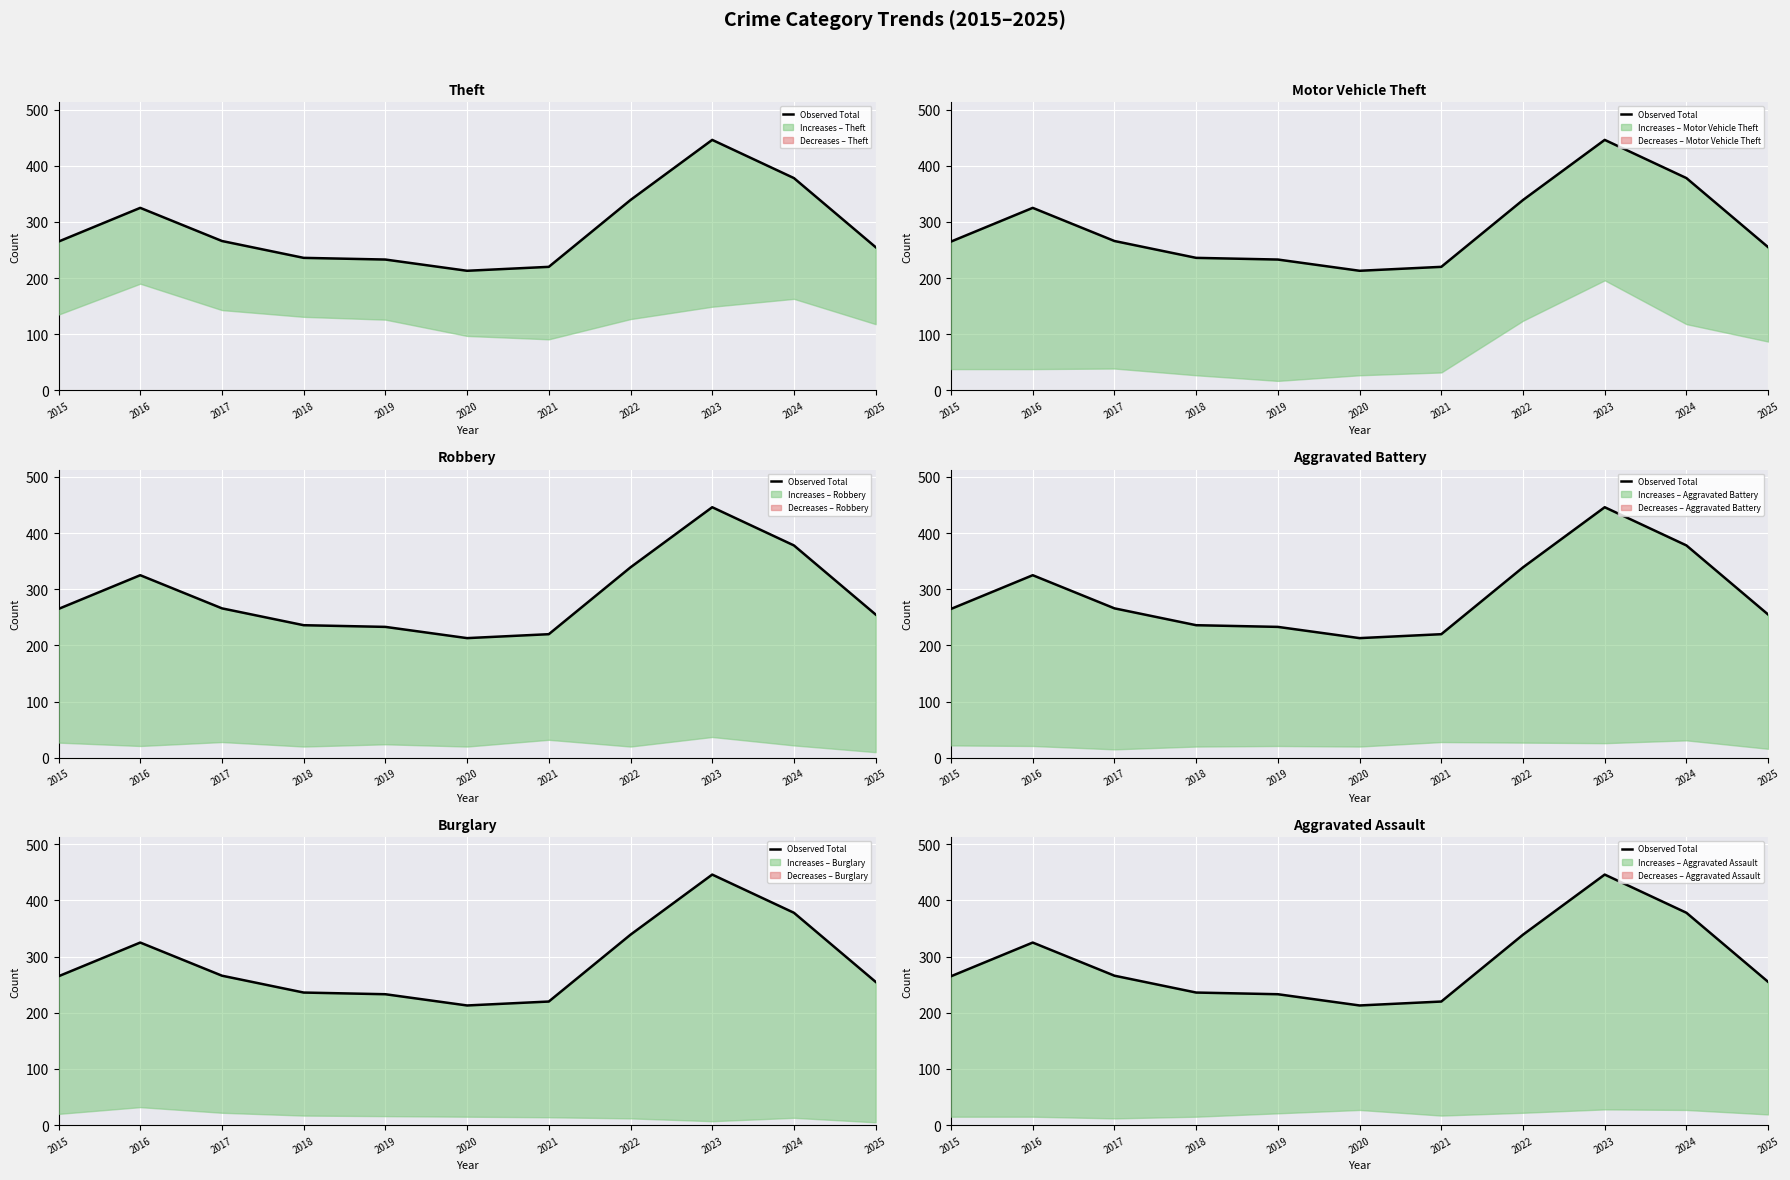

What is the difference between the second highest and second lowest values?

158